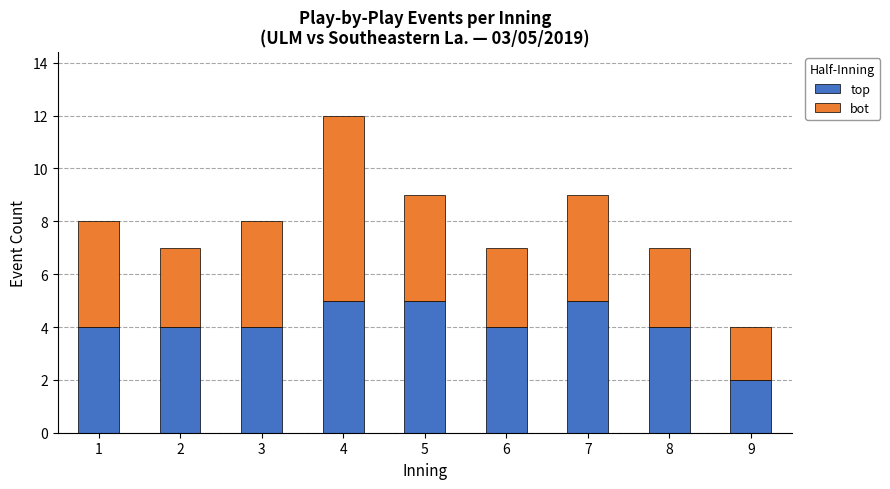

Count the number of categories in the chart.

9